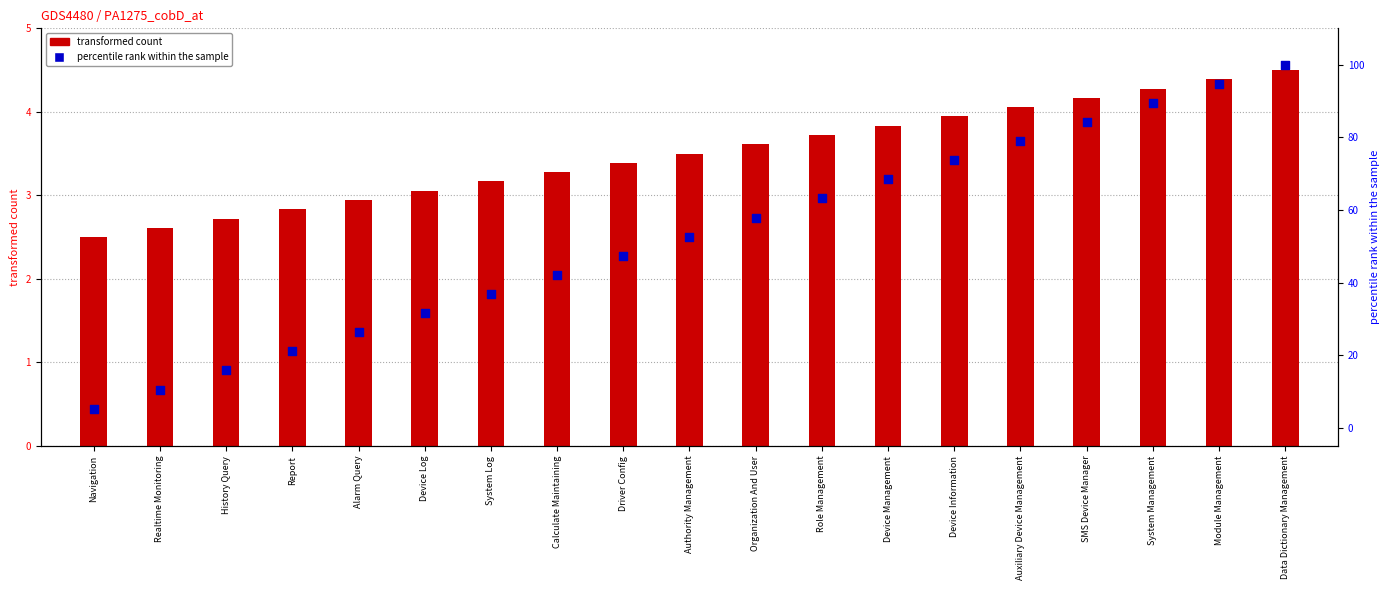

Is the value of percentile rank within the sample at Driver Config greater than the value of transformed count at SMS Device Manager?

Yes